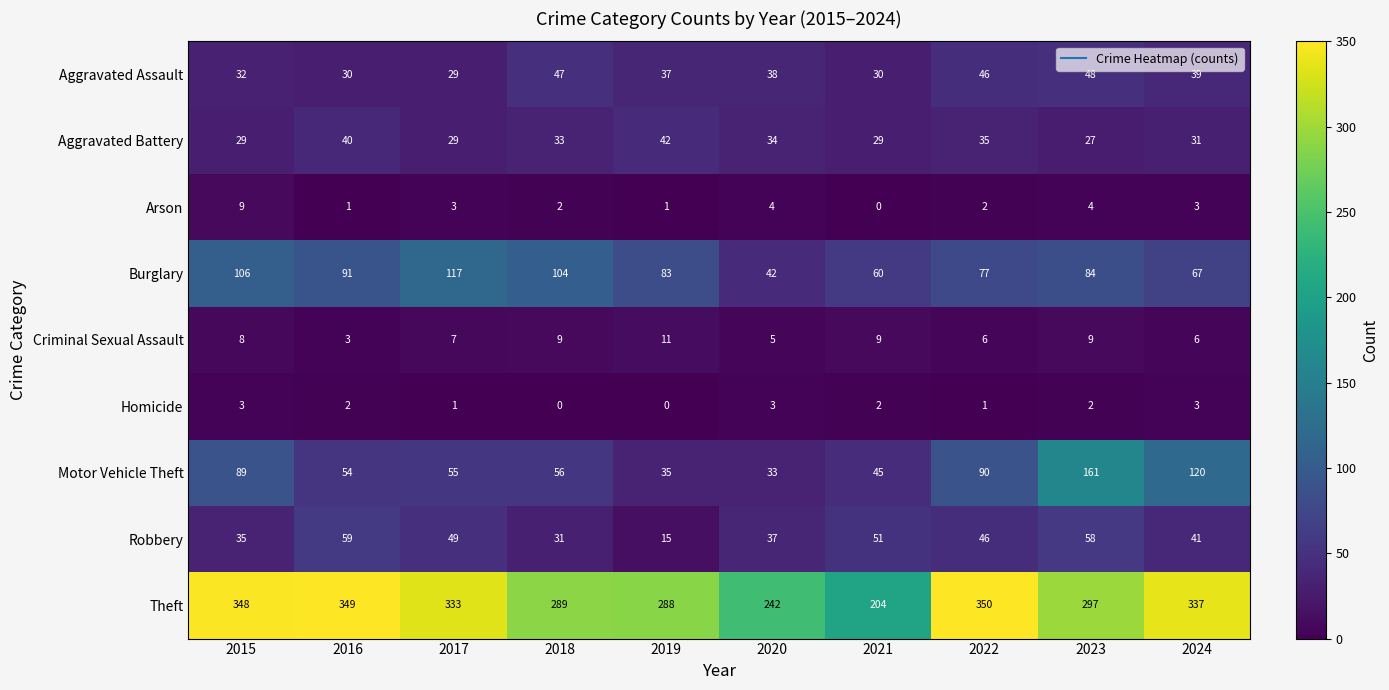

What is the maximum value for Robbery?

59